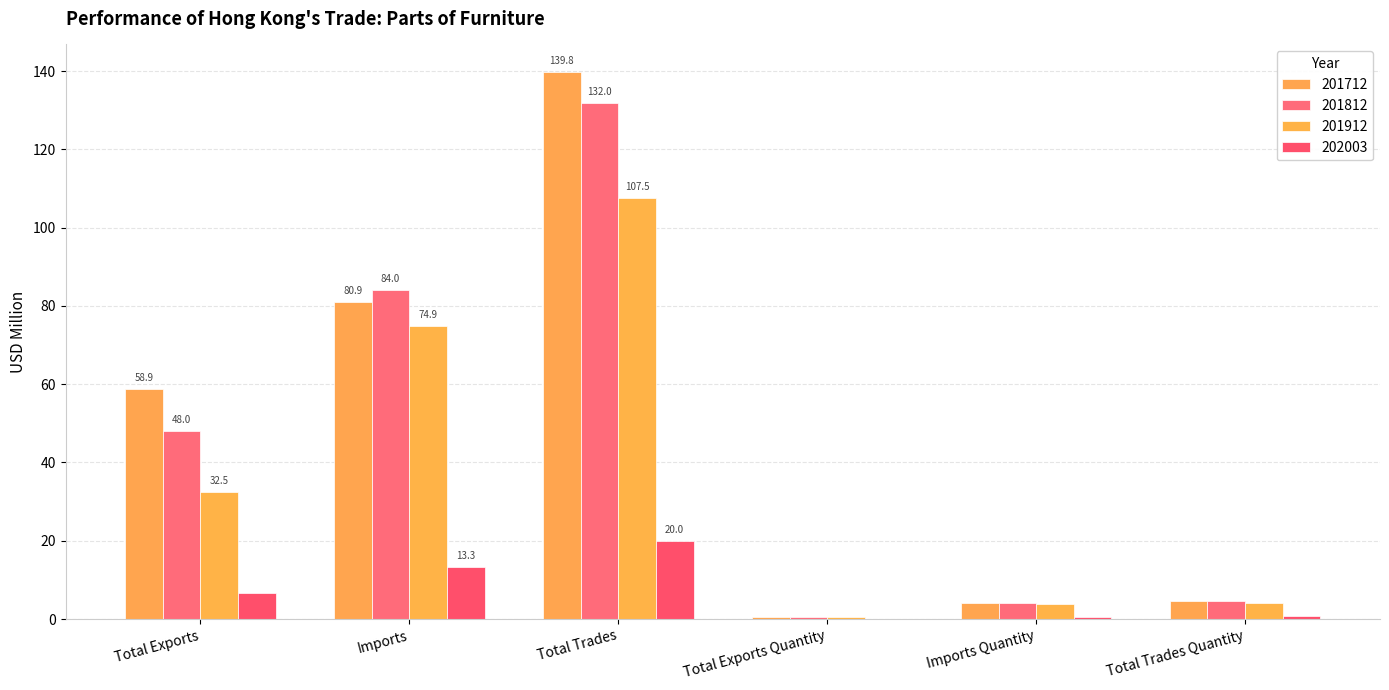

Is the value of 202003 at Total Exports greater than the value of 201912 at Imports?

No